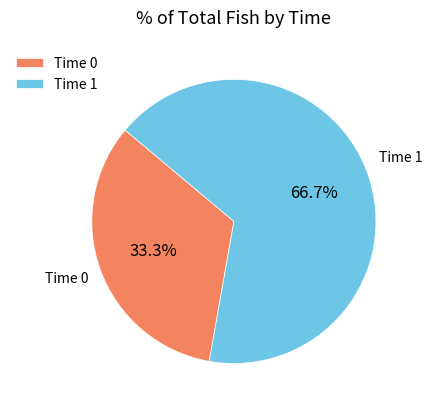

How many slices are in this pie chart?

2